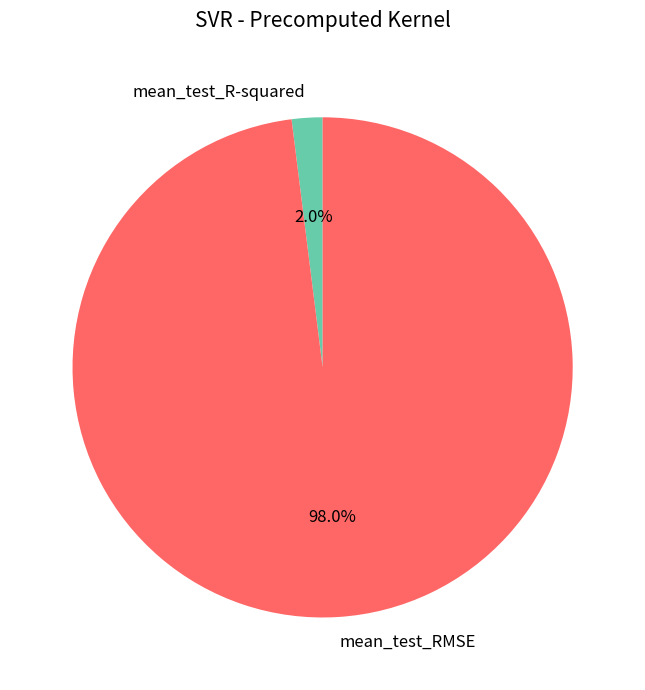

The mean_test_RMSE slice represents 98% of the pie. True or false?

True